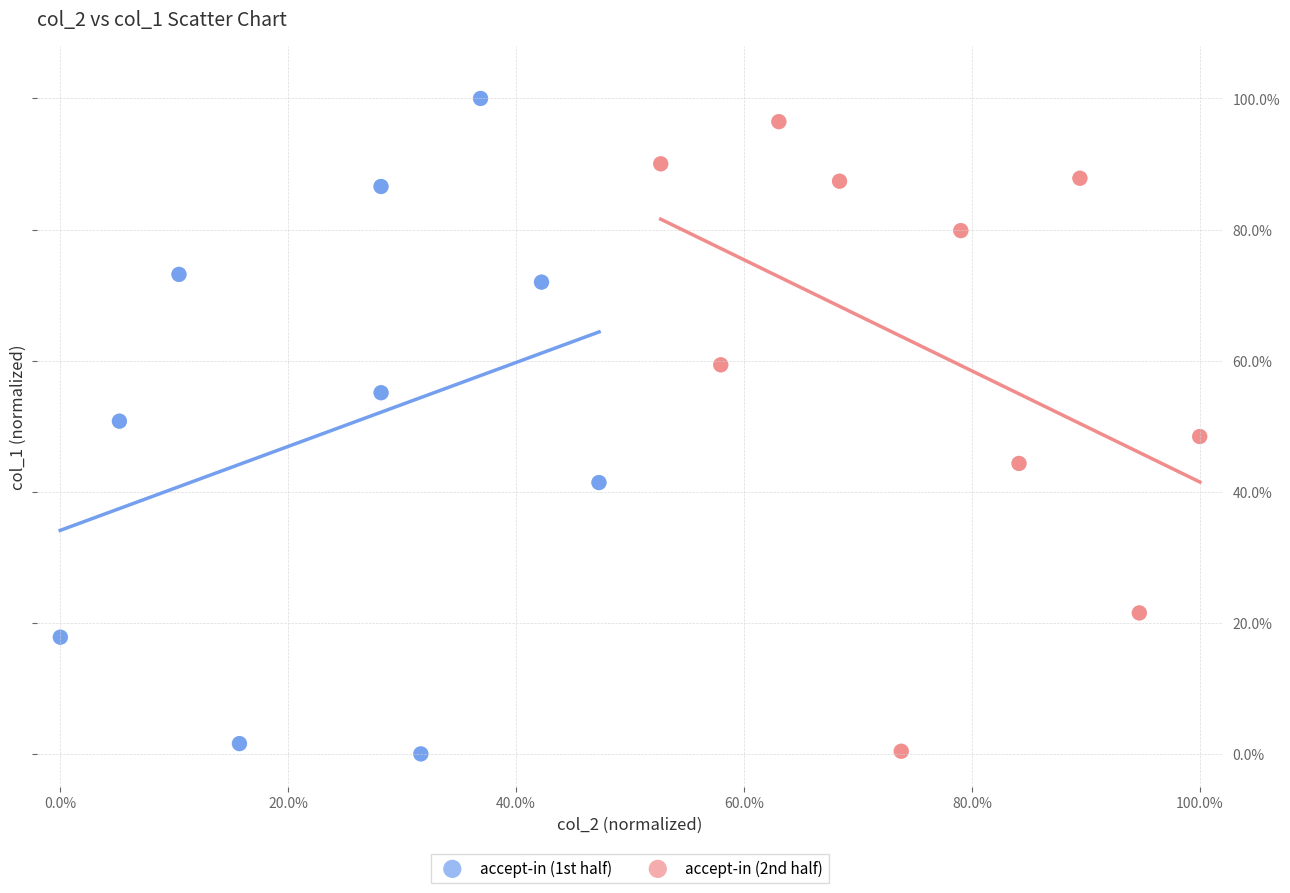

Which series has the largest Y range (max minus min)?

accept-in (1st half)